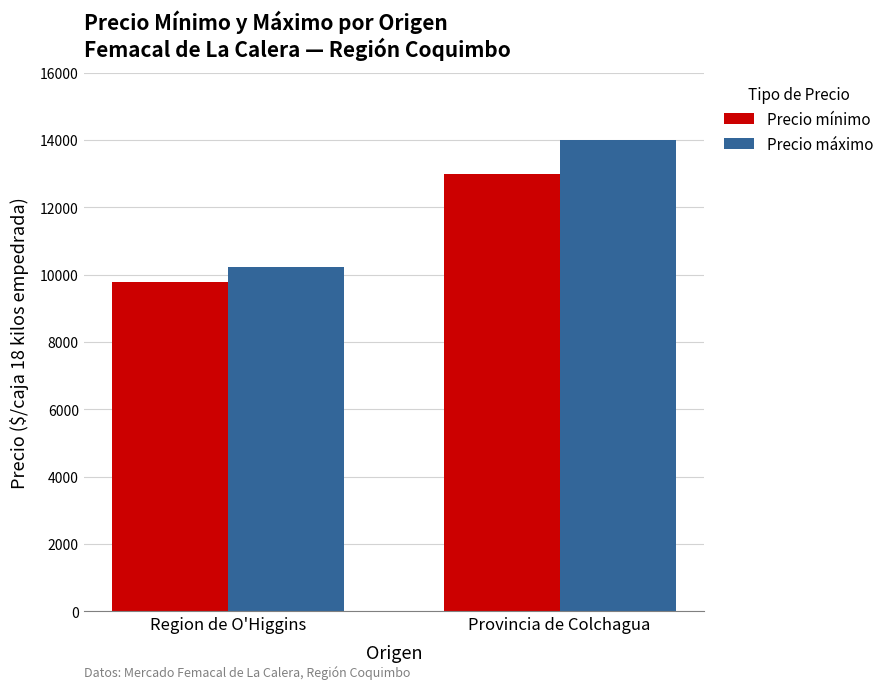

List the series in order of their overall mean, highest first.

Precio máximo, Precio mínimo